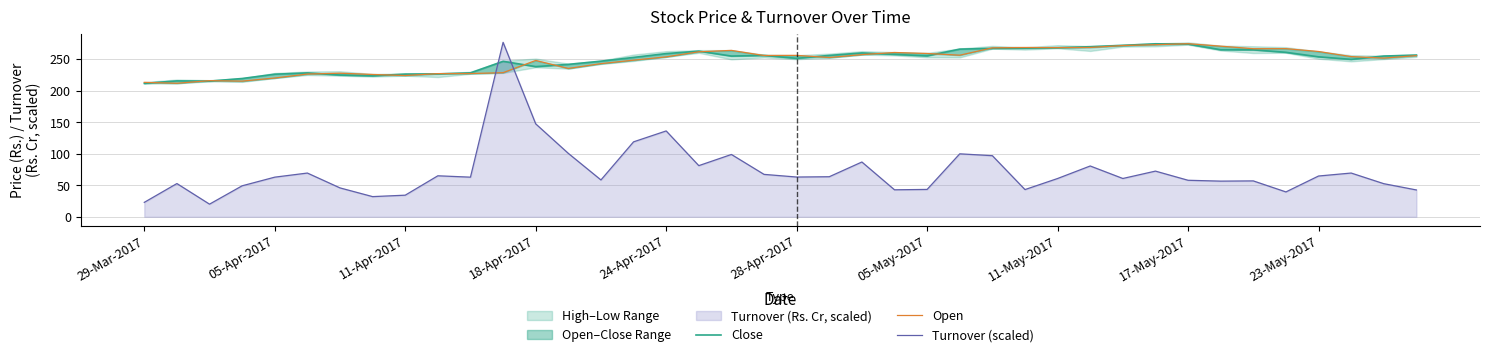

How many lines are shown in the chart?

3